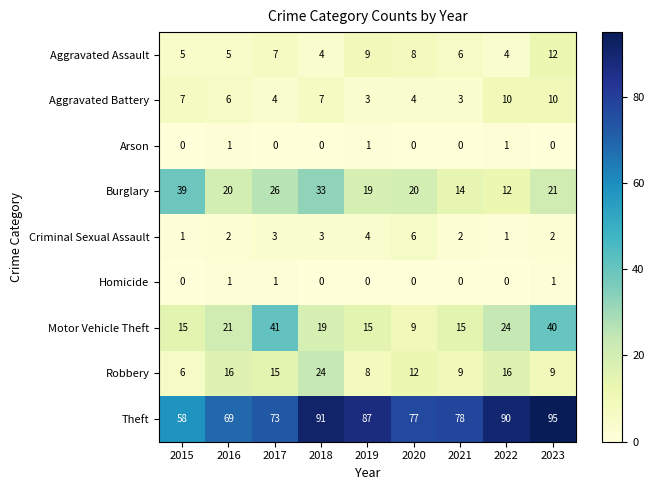

What is the difference between the Motor Vehicle Theft values at 2019 and 2023?

25